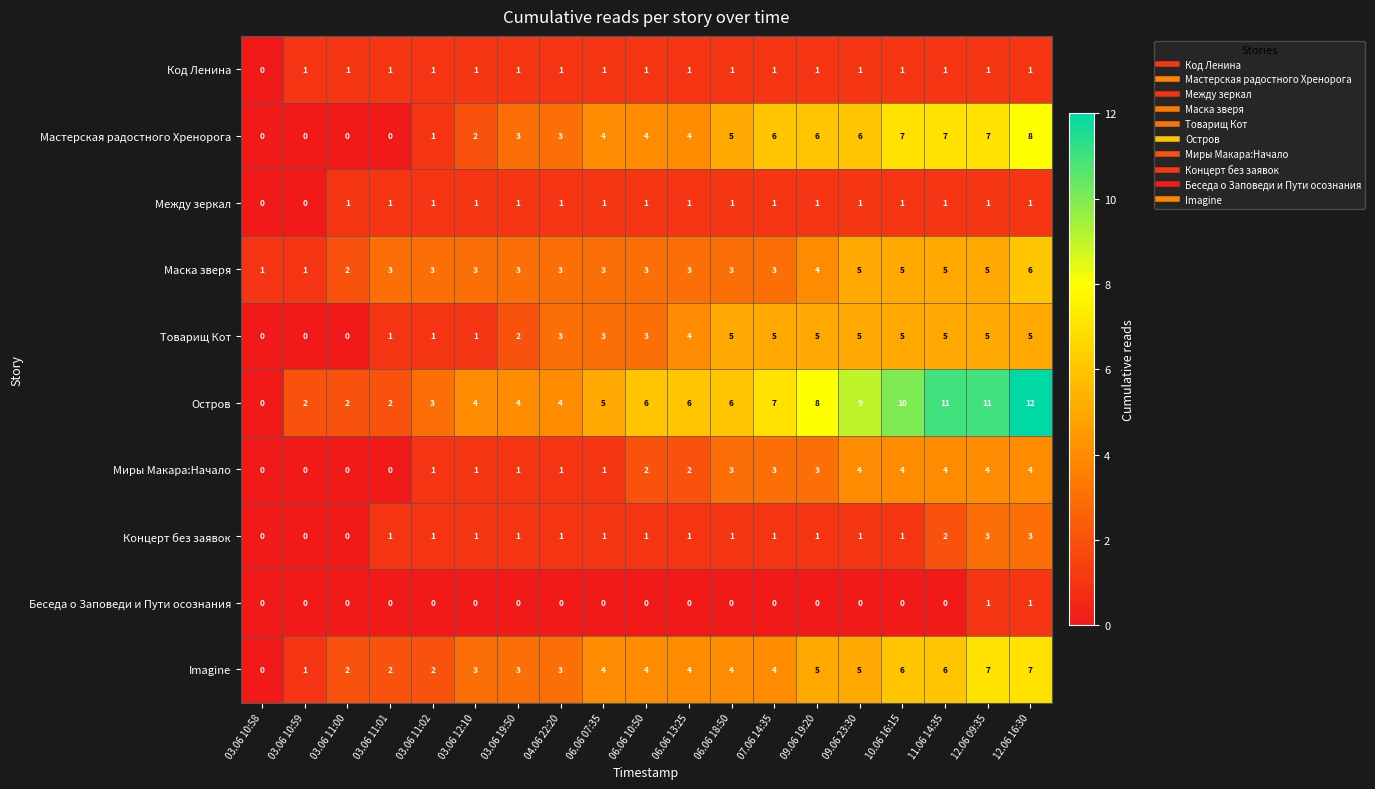

What is the total value across all series at 09.06 23:30?

37